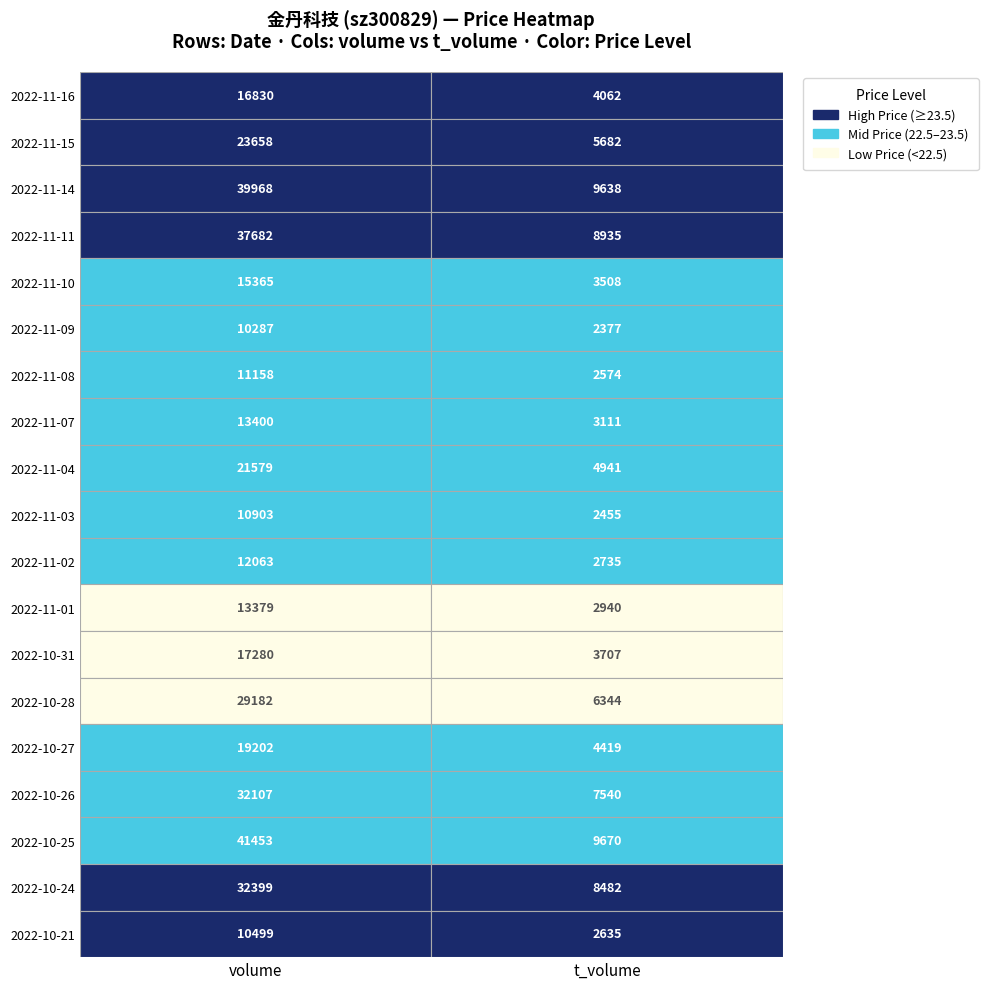

What is the difference between the 2022-11-11 values at t_volume and price?

8911.5